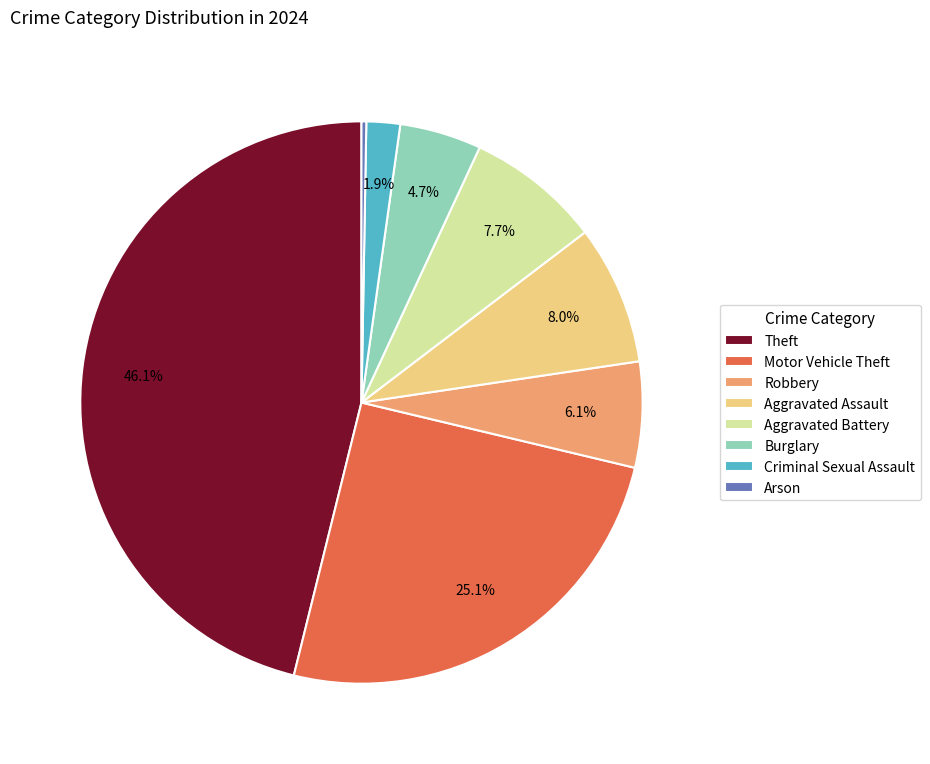

What is the total percentage of Aggravated Assault and Burglary?

12.7%